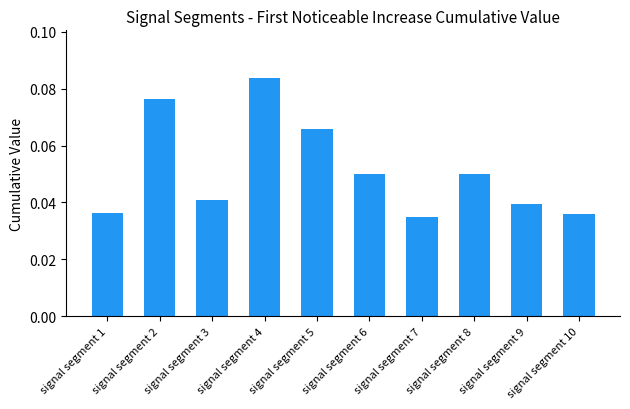

Which has a higher value, signal segment 8 or signal segment 5?

signal segment 5